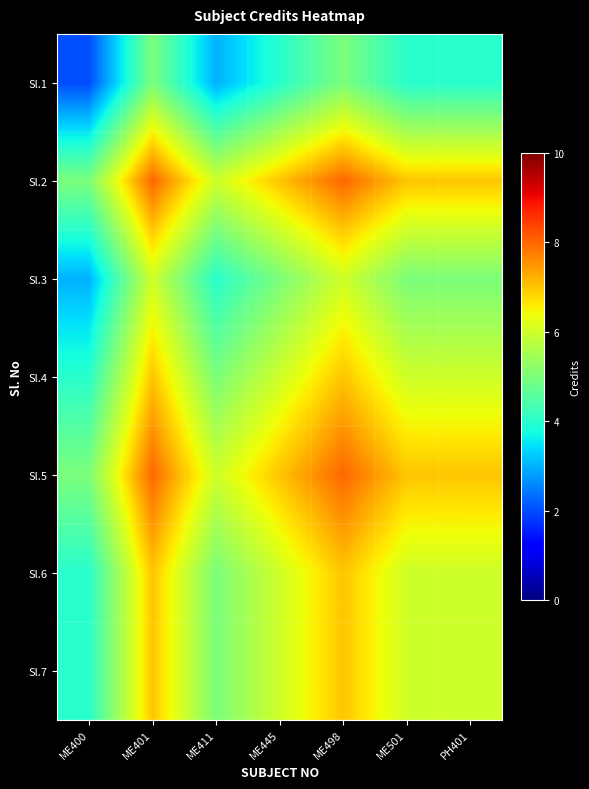

What is the maximum value shown in the chart?

8